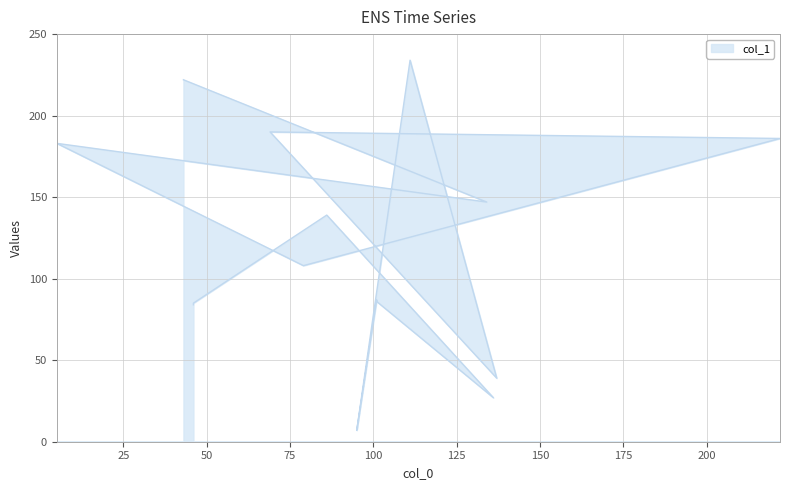

What is the label of the 14th point from the right?

134